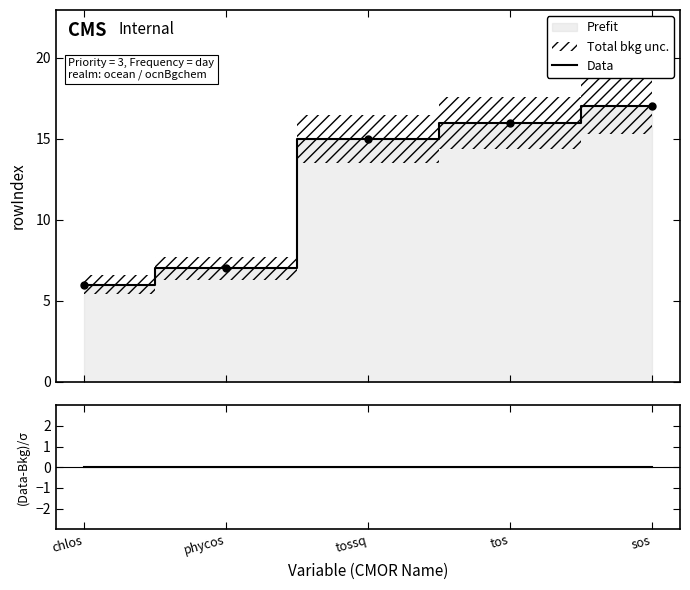

At phycos, list the series in order from smallest to largest.

(Data-Bkg)/σ, Data